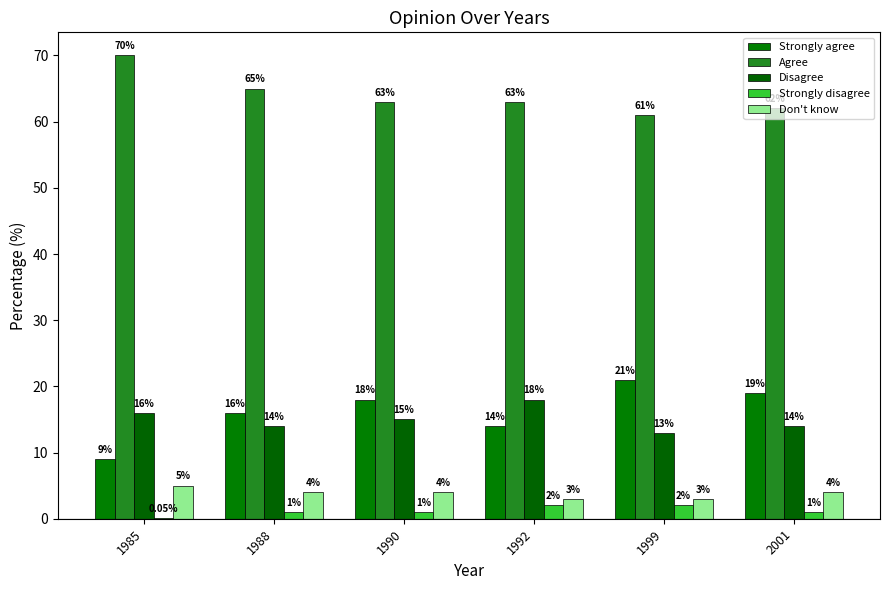

At which category is the sum across all series the highest?

1990